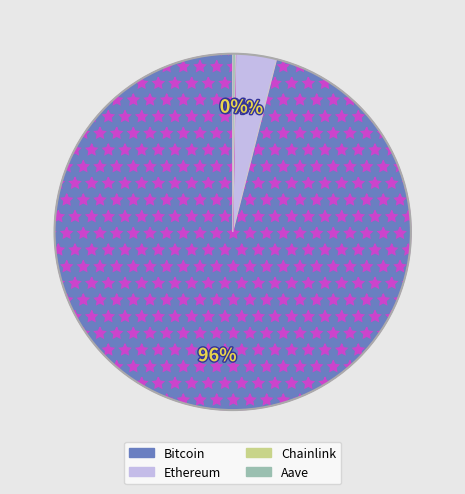

To the nearest percent, what percentage of the pie is Ethereum?

4%